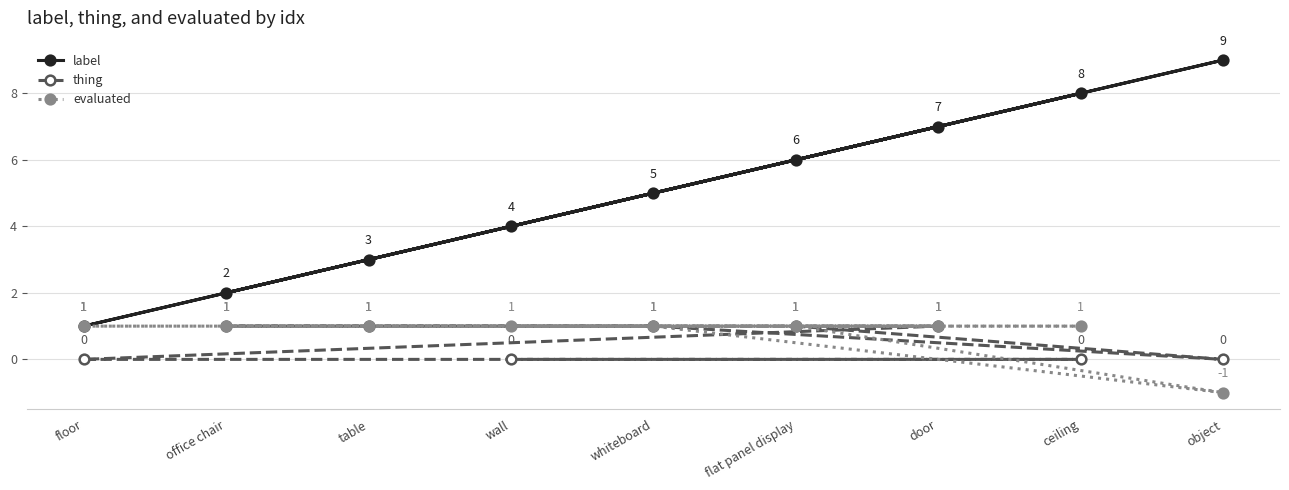

Rank the categories by thing value from highest to lowest.

door, table, office chair, whiteboard, flat panel display, wall, ceiling, floor, object